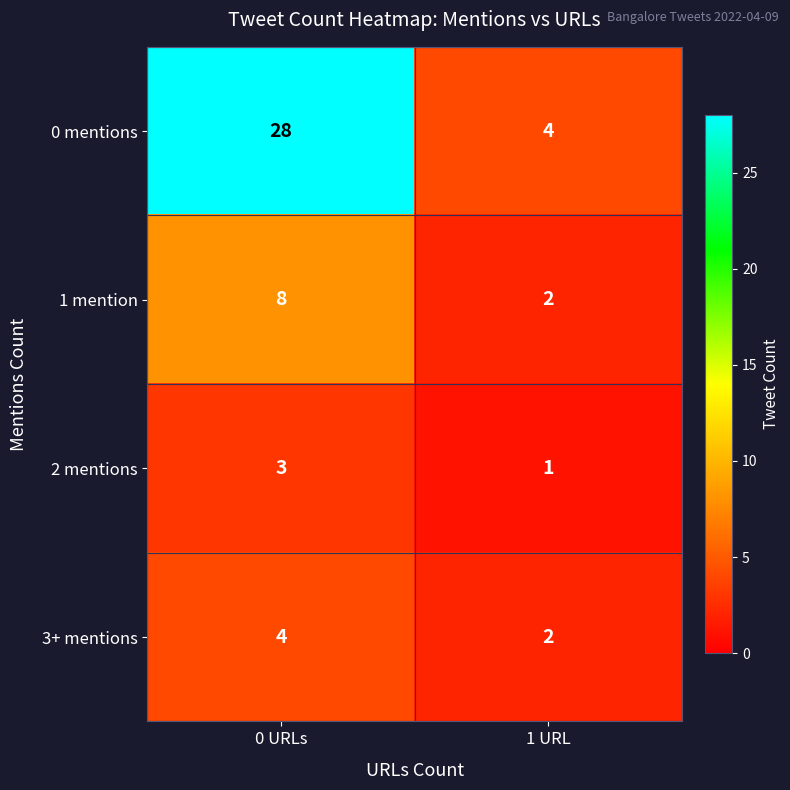

What is the sum of the 0 mentions values at 0 URLs and 1 URL?

32